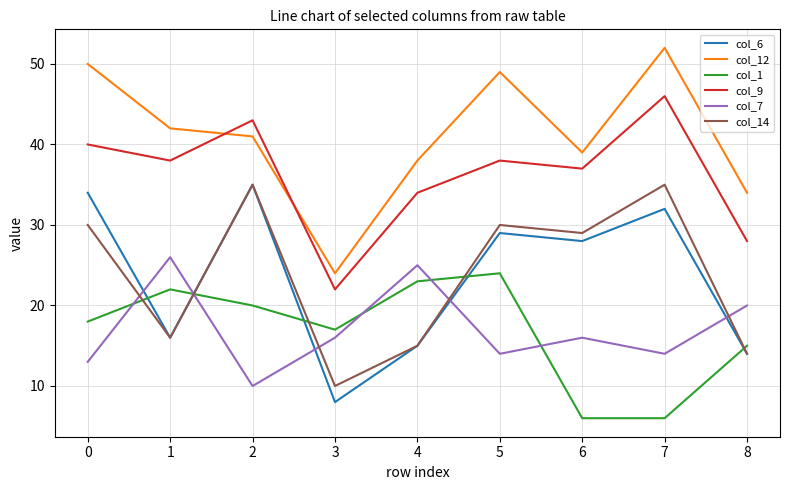

Is it true that col_9 equals 9 at 7?

False